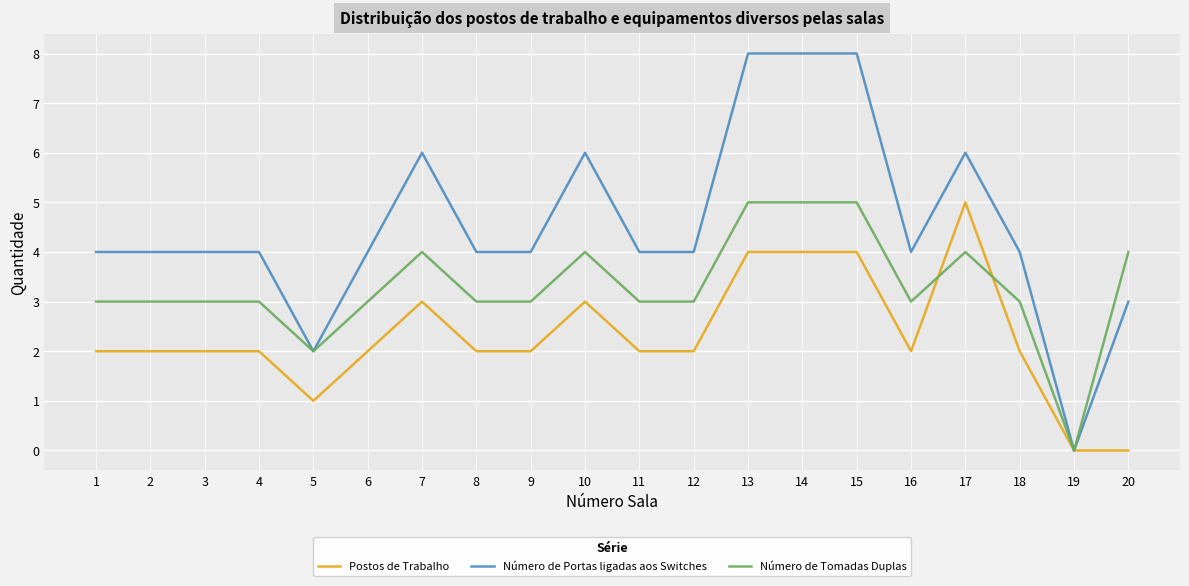

What is the highest value of the Número de Tomadas Duplas series?

5